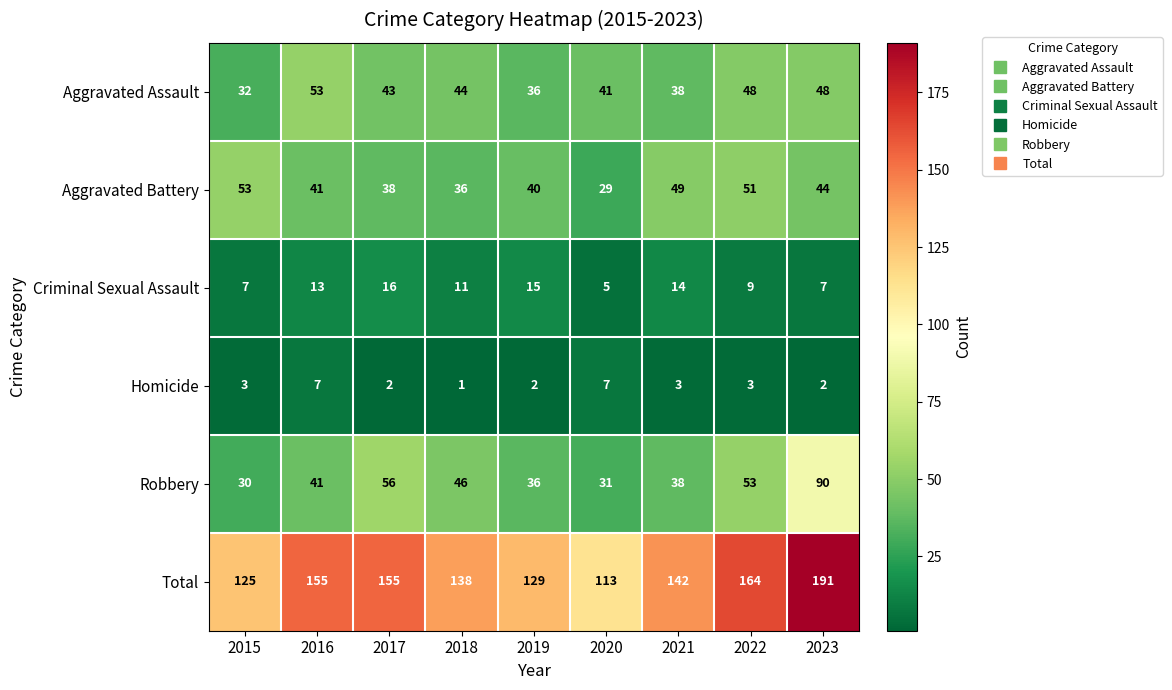

At which label does Aggravated Assault first exceed 43?

2016